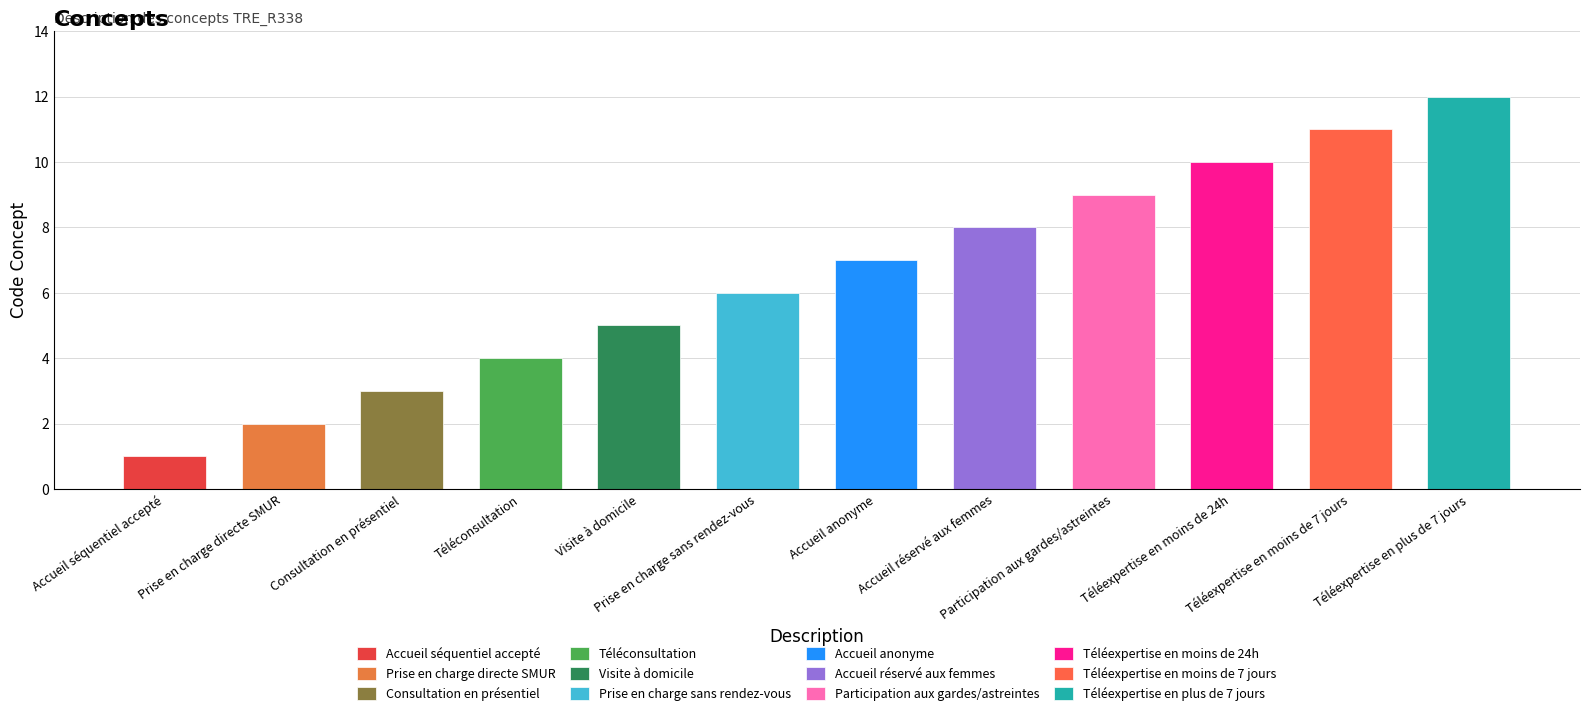

What is the smallest value displayed?

1